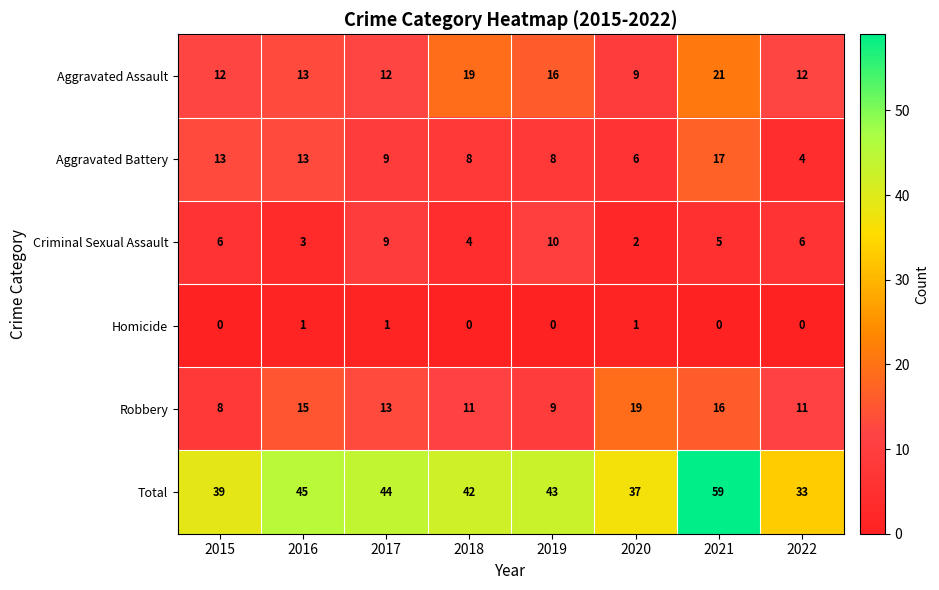

Where is Aggravated Battery nearest to the value 10?

2017